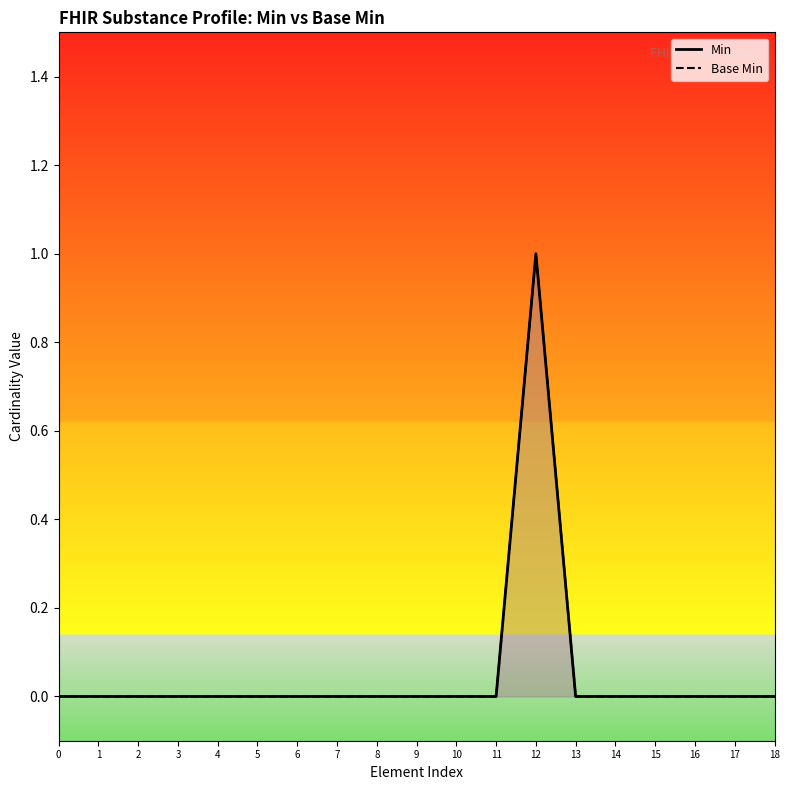

True or false: Min and Base Min cross at least once.

False